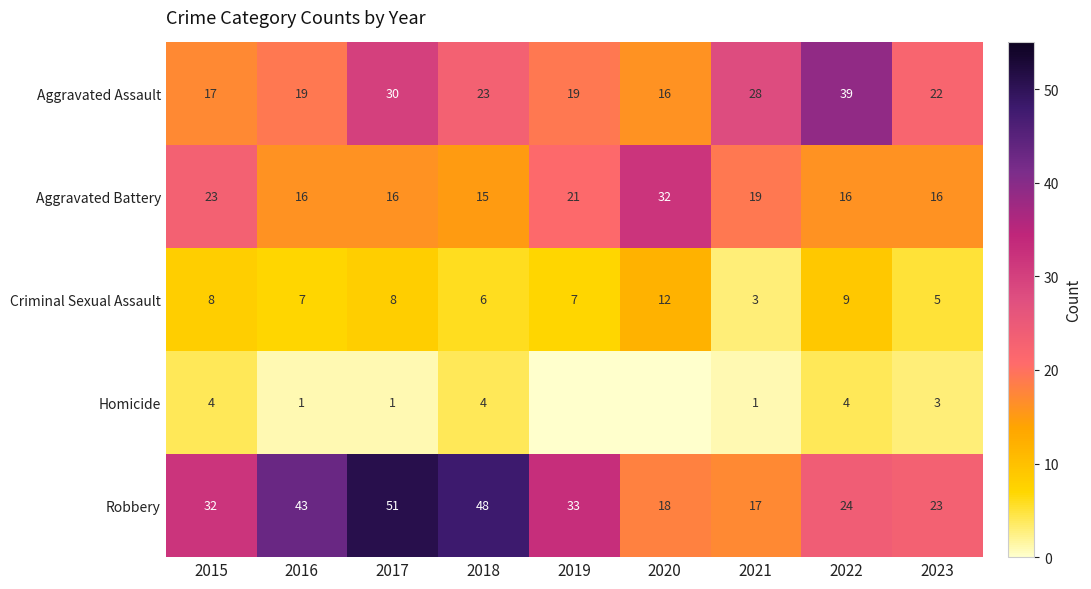

Rank the categories by Robbery value from highest to lowest.

2017, 2018, 2016, 2019, 2015, 2022, 2023, 2020, 2021